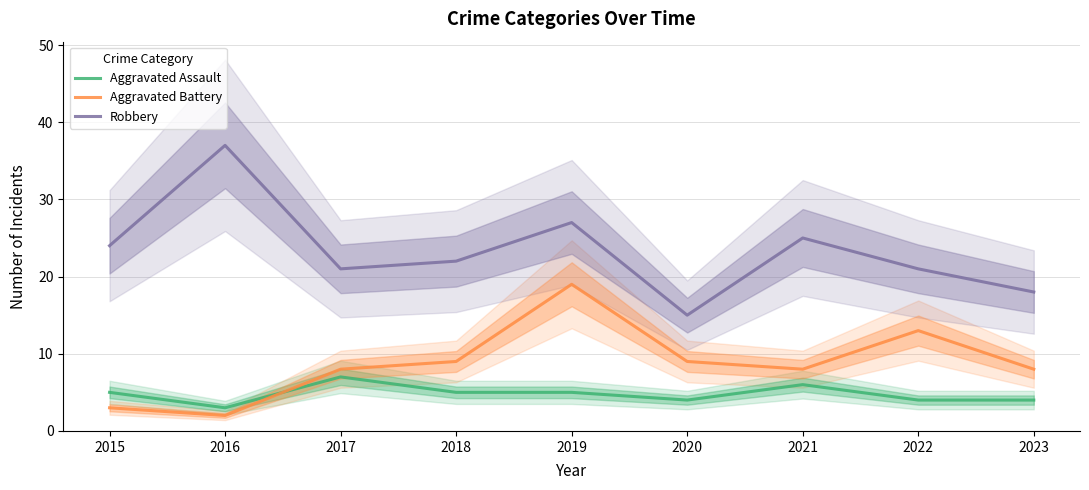

In Aggravated Battery, how many points are higher than both neighbors (excluding endpoints)?

2